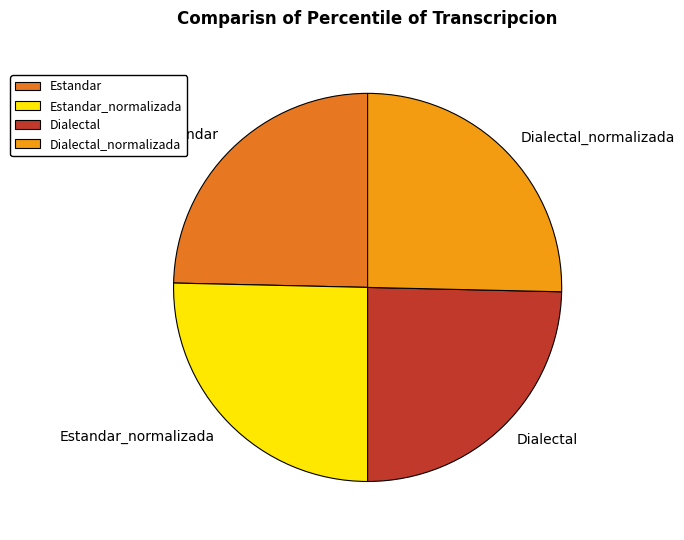

Is there a majority slice in this chart?

No